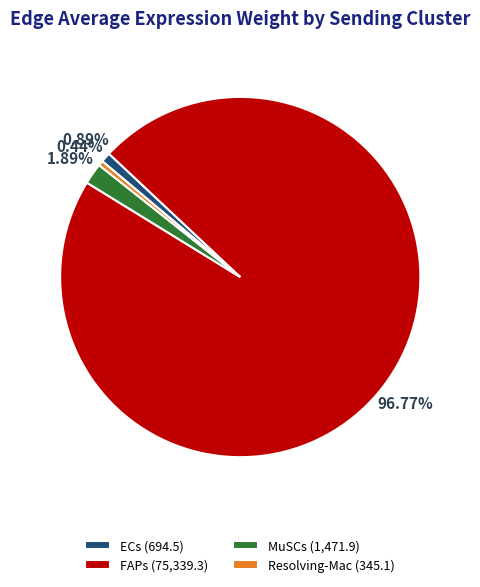

To the nearest percent, what portion does ECs represent?

1%